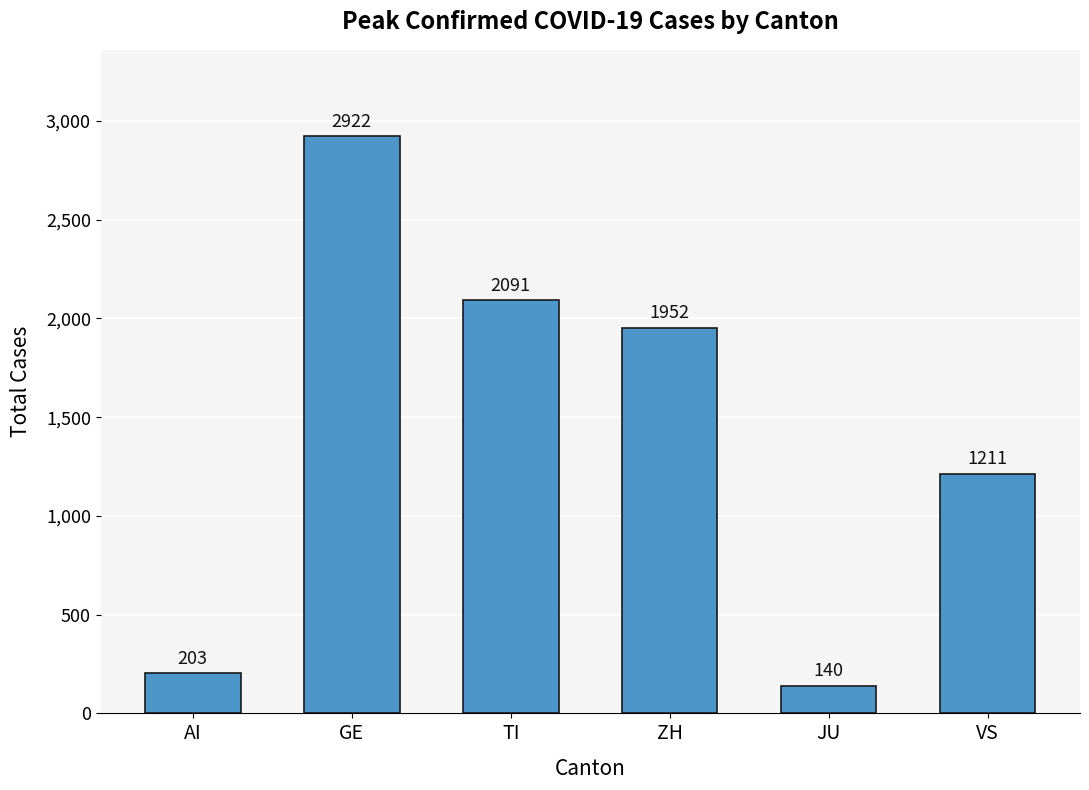

How many bars are there in total?

6